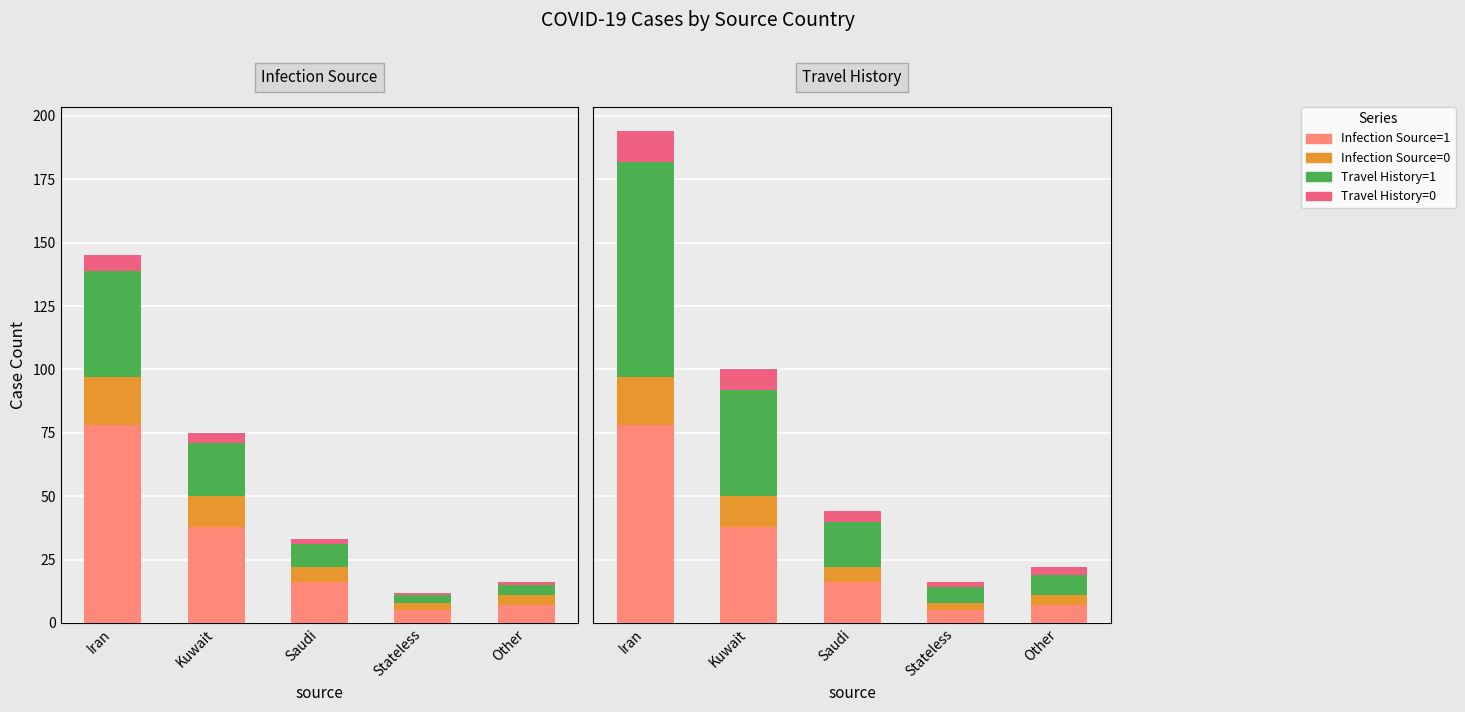

Which category has the highest value in the Infection Source=1 series?

Iran